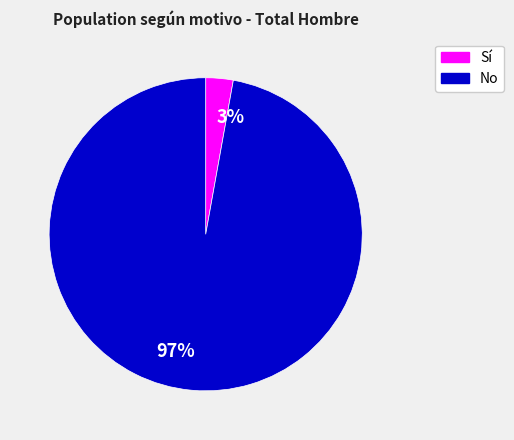

What is the largest slice in the pie chart?

No